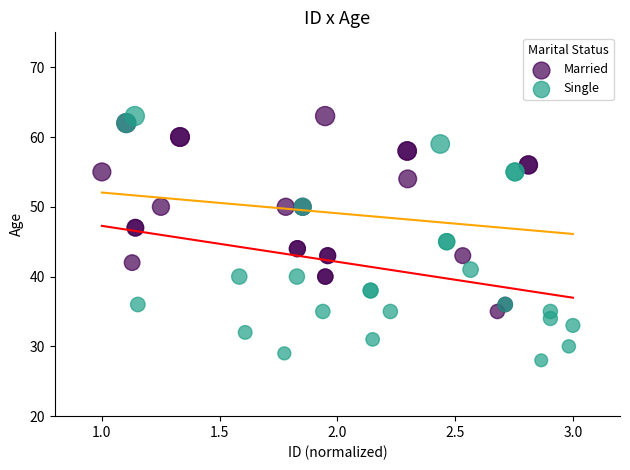

What are all the series names shown in the legend?

Married, Single